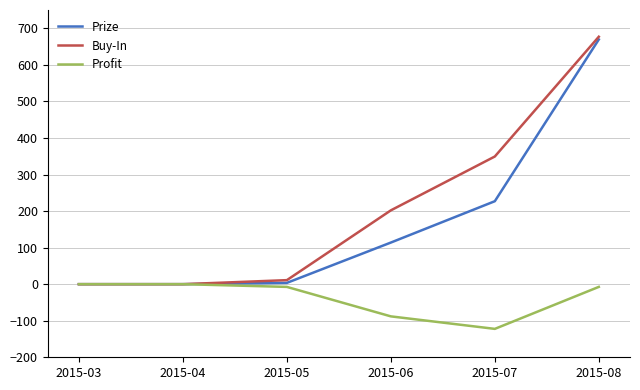

Where is Profit nearest to the value -61?

2015-06